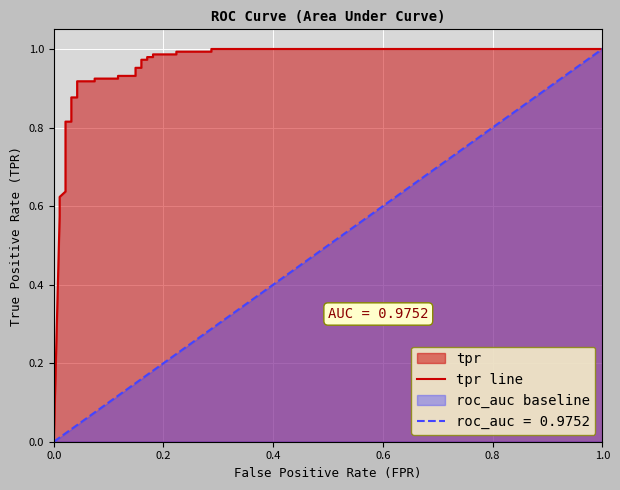

How many data points are above 0?

26